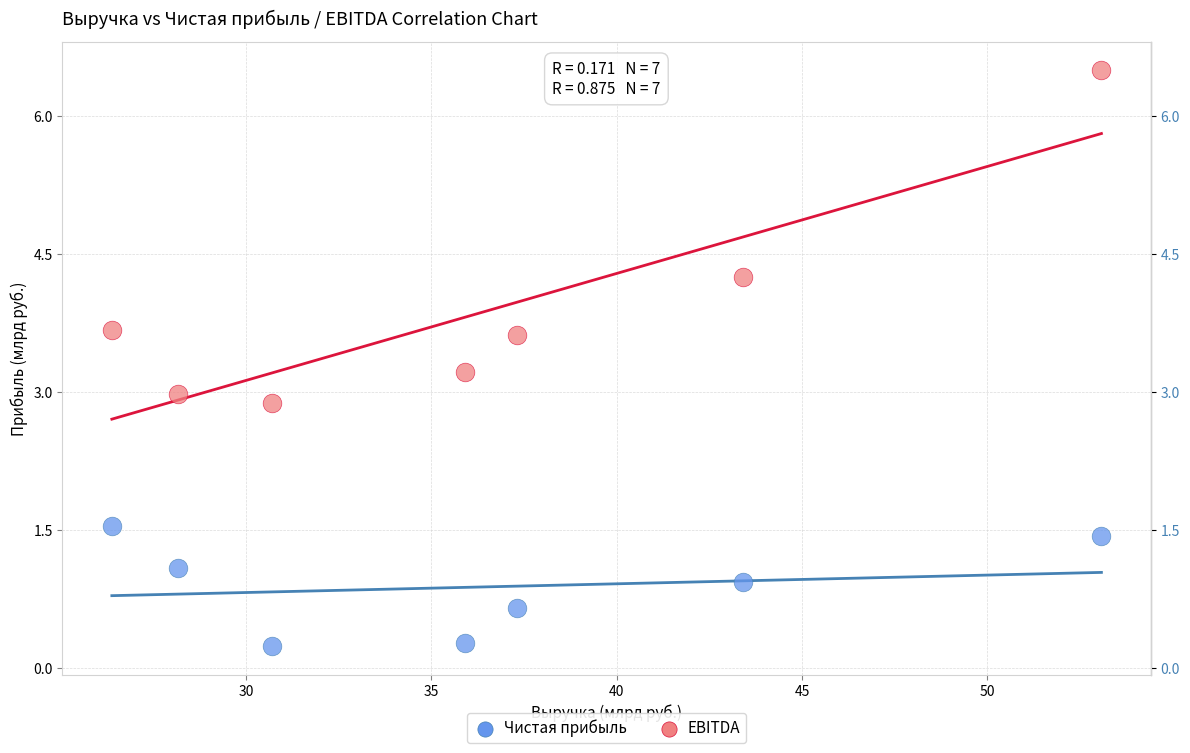

Which series has the widest spread of Y values?

EBITDA